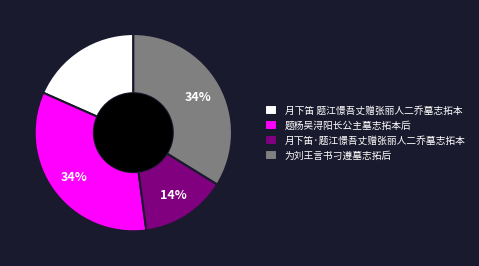

Do 月下笛·题江憬吾丈赠张丽人二乔墓志拓本 and 题杨吴浔阳长公主墓志拓本后 together represent more than half of the pie?

No